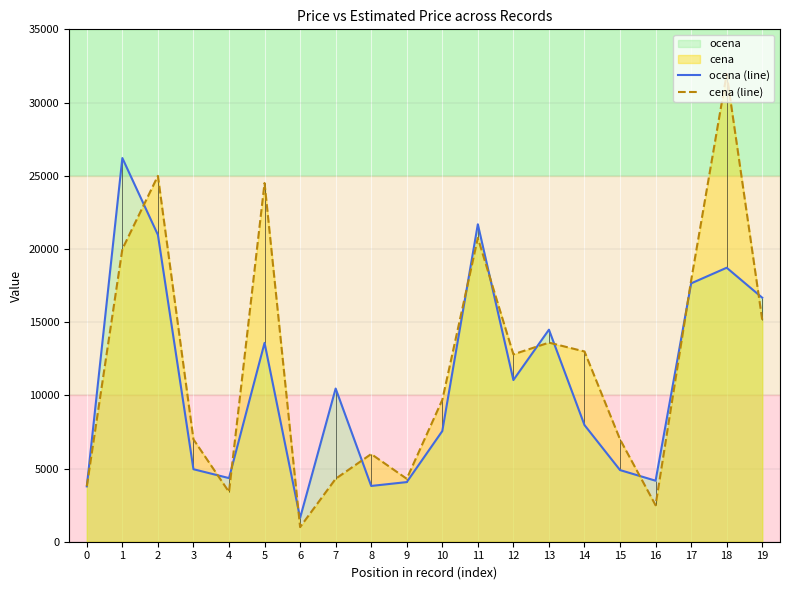

What is the spread (max minus min) of values at 5?

10918